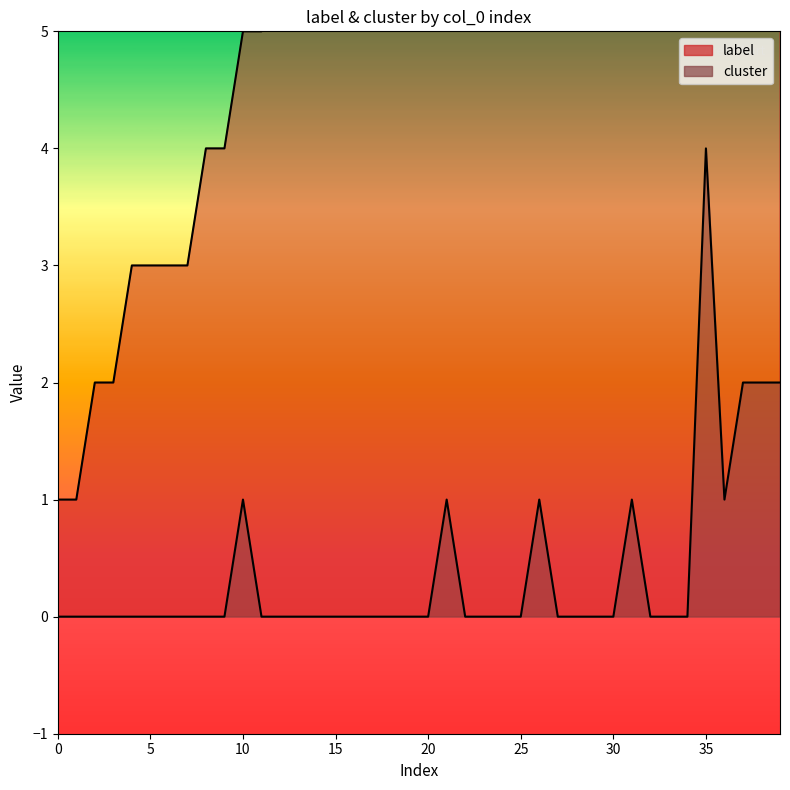

Which series has the largest total across all categories?

label